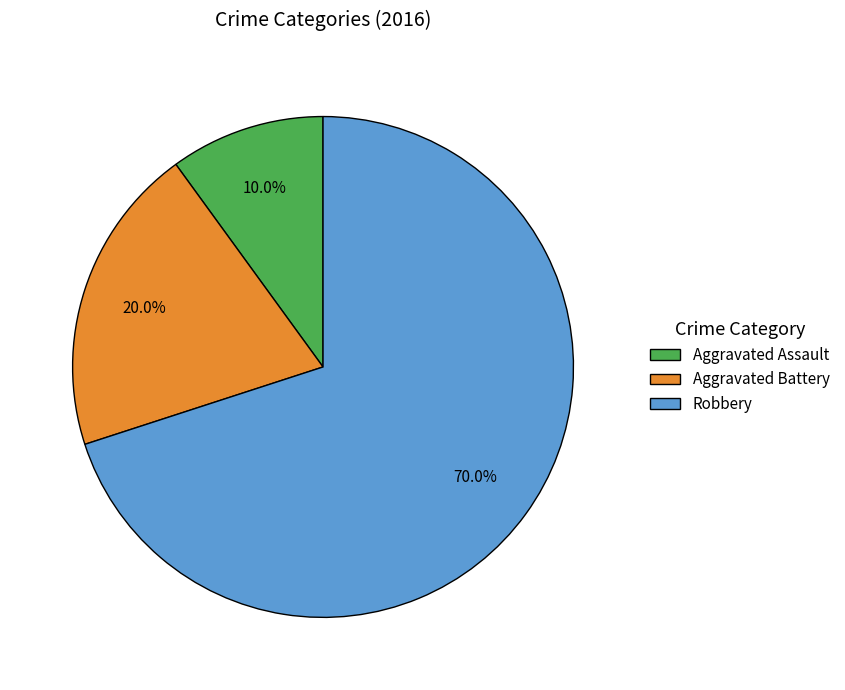

What is the ratio of the value at Aggravated Battery to the value at Robbery?

0.3